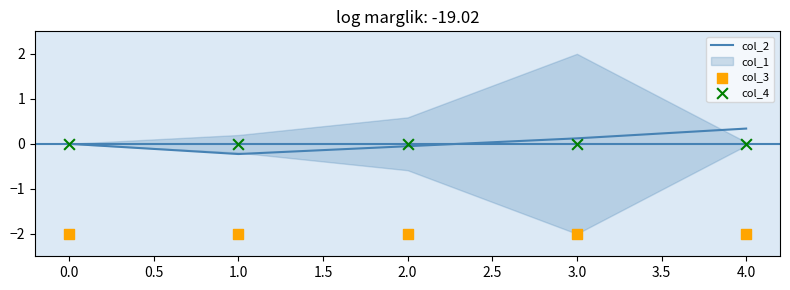

Which category has the highest value in the col_2 series?

4.0